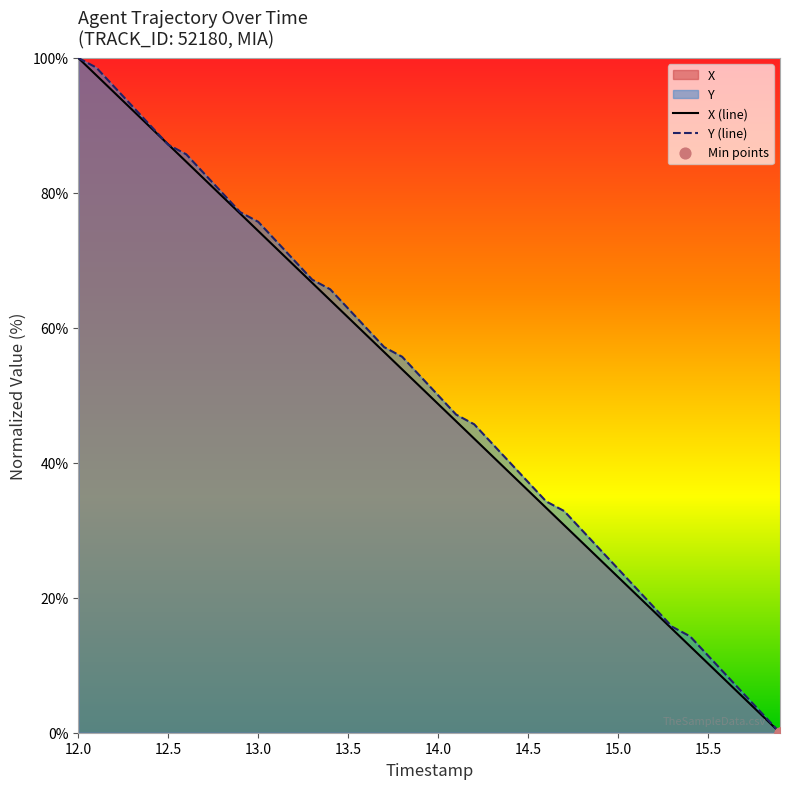

At which category is the sum across all series the highest?

12.0